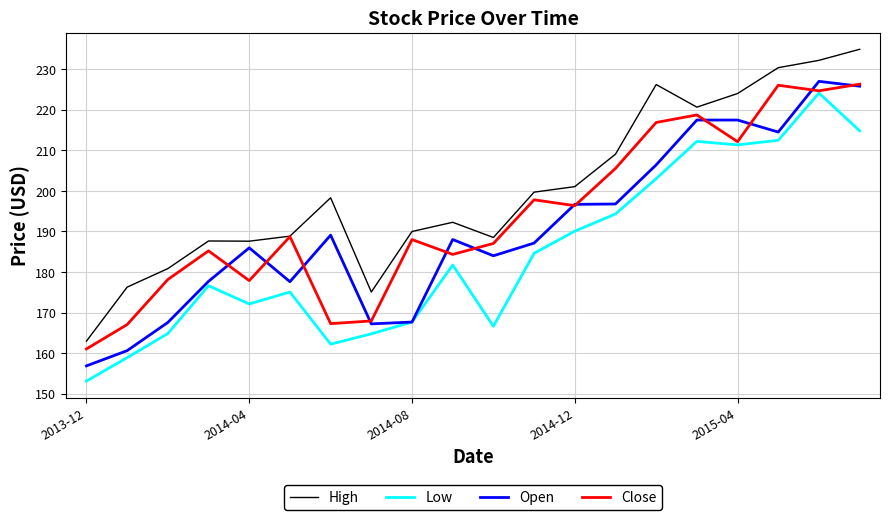

Which series has the largest range (max minus min)?

High